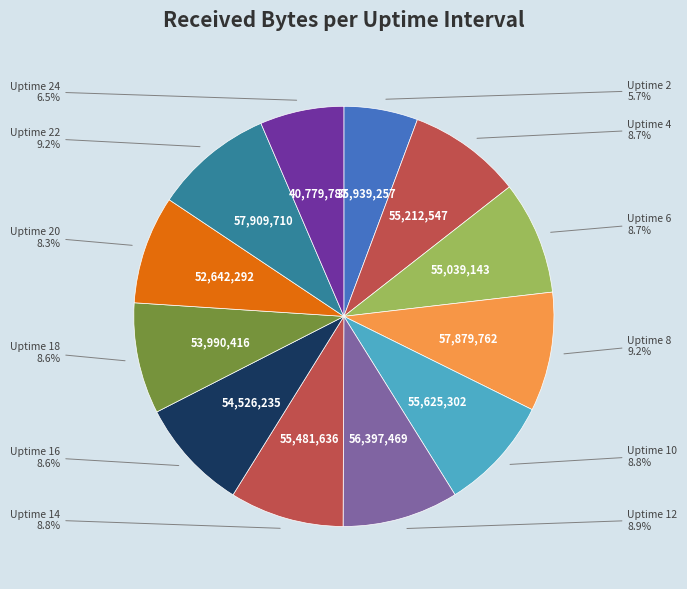

Which category has the smallest portion of the pie?

Uptime 2